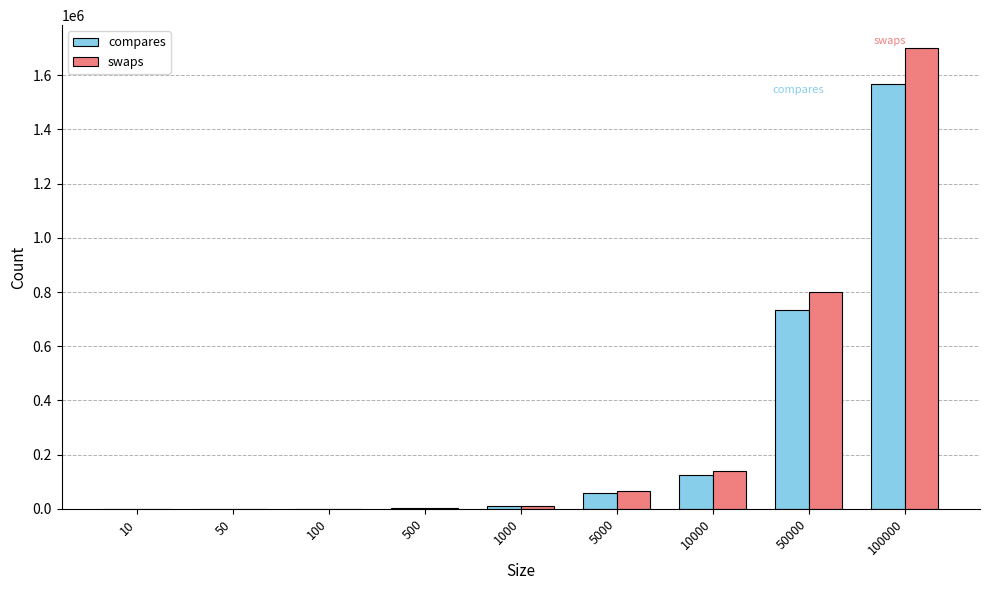

How many distinct data groups are displayed?

2